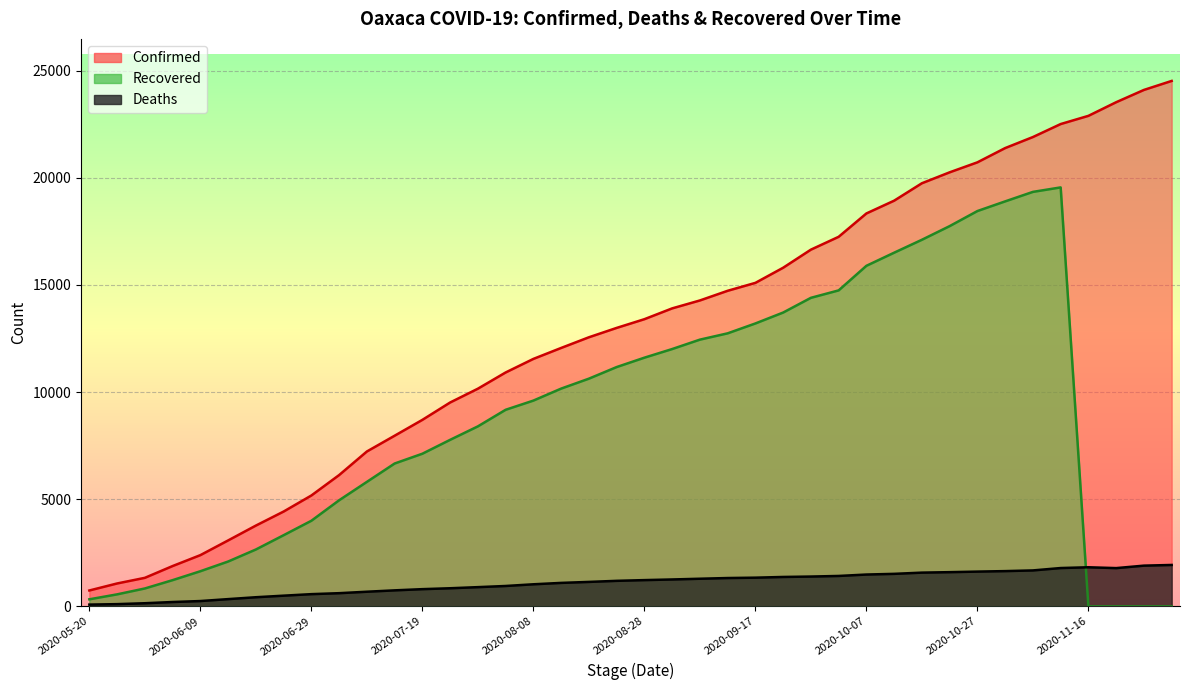

What is the spread (max minus min) of values at 2020-09-17?

13755